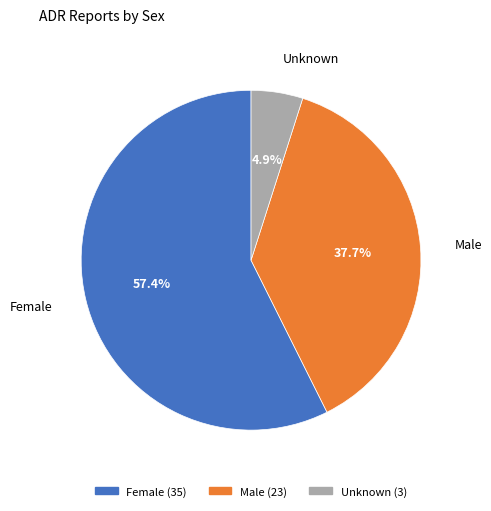

Combined, do Female and Male account for over 50%?

Yes